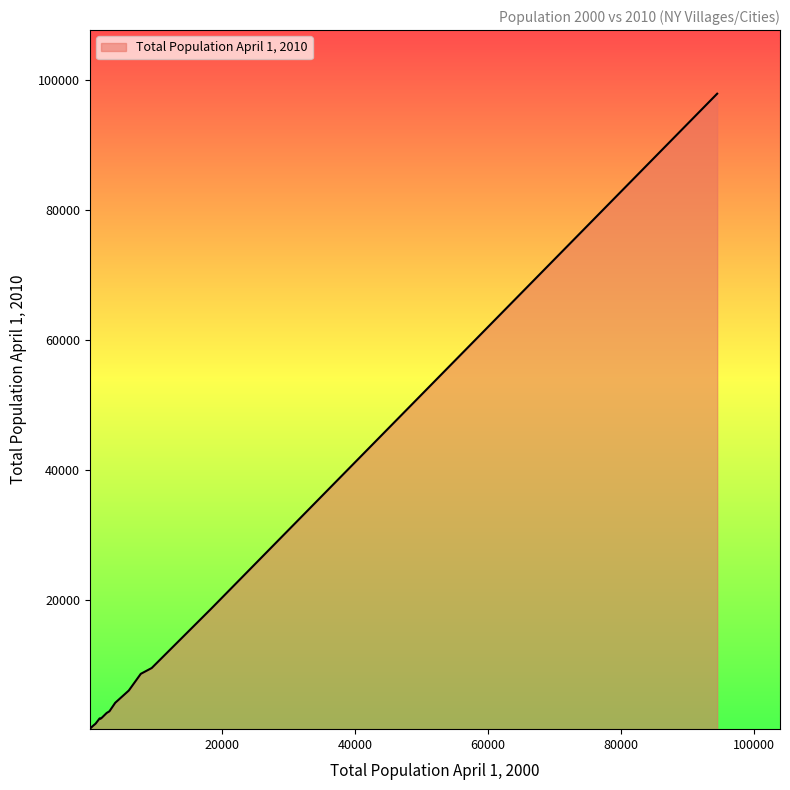

What is the greatest value displayed?

97856